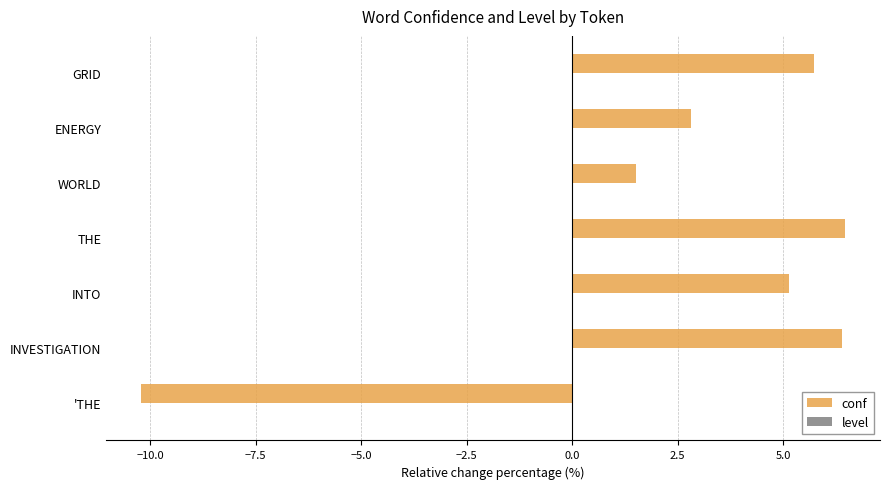

Reading bottom to top, list all the values displayed in this chart.

'THE=-10.2	INVESTIGATION=6.4	INTO=5.1	THE=6.5	WORLD=1.5	ENERGY=2.8	GRID=5.7